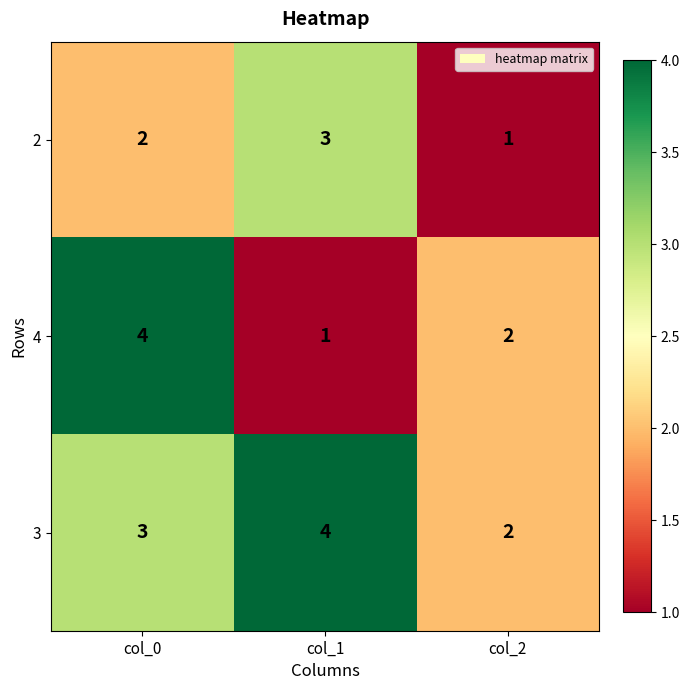

The value of 3 at col_1 is 2. True or false?

False